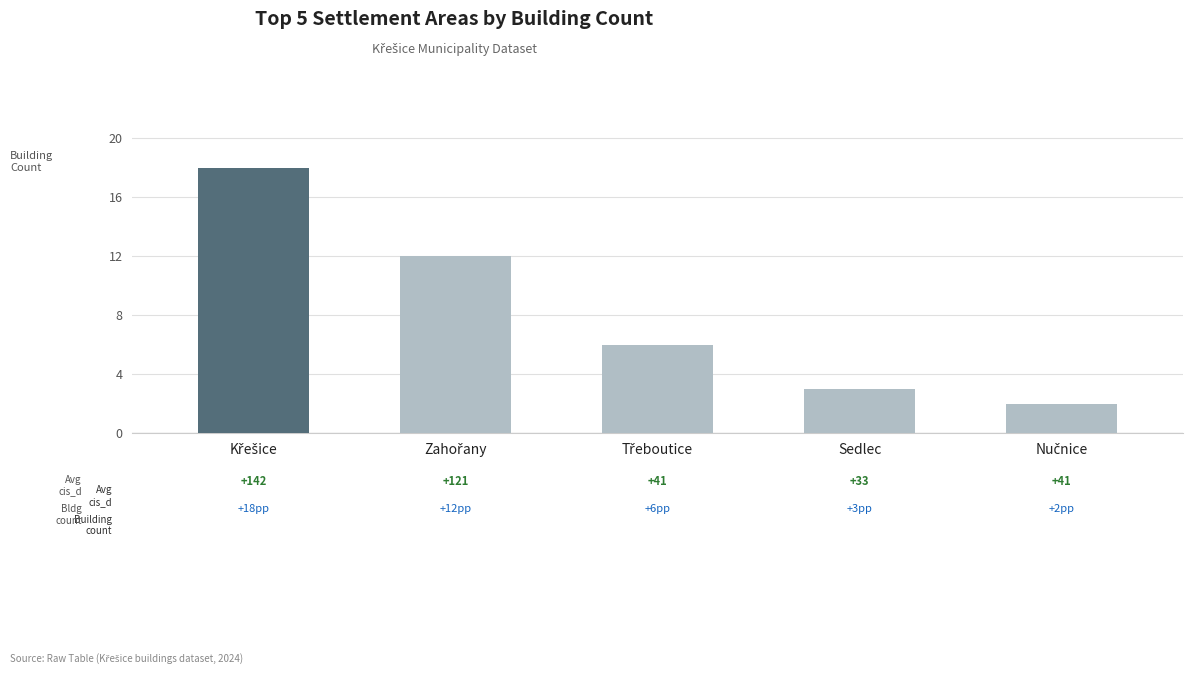

How many bars are there in total?

5